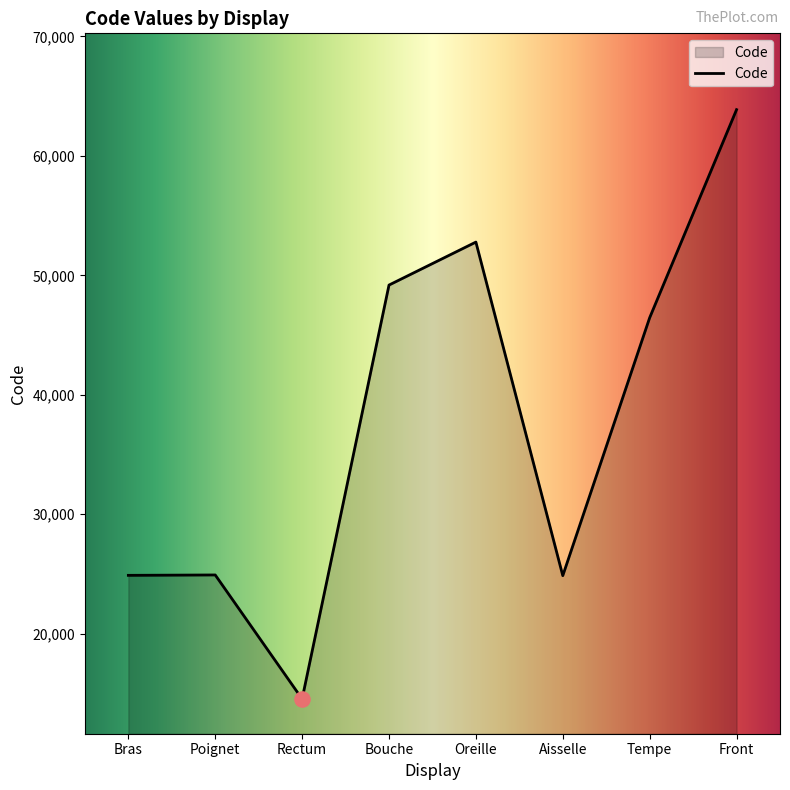

Between Tempe and Rectum, which is larger?

Tempe